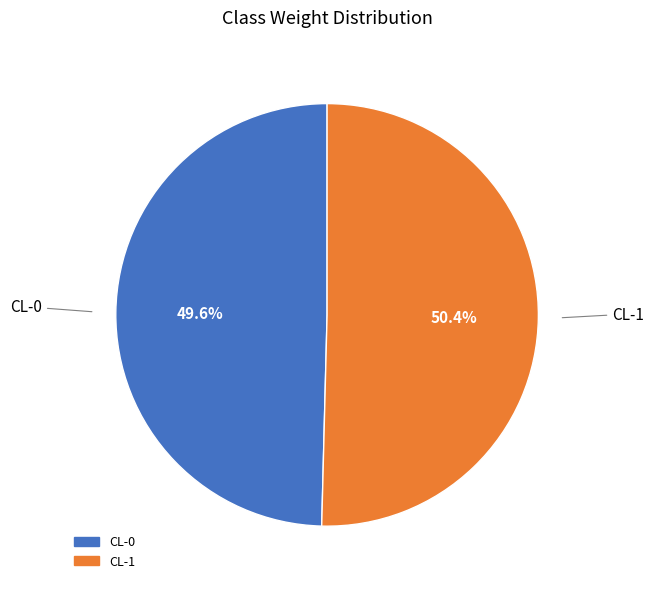

What is the smallest slice in the pie chart?

CL-0